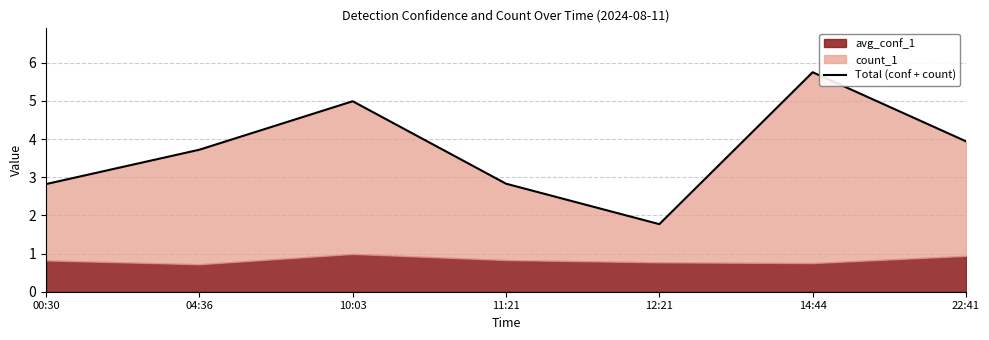

The value at 04:36 is 5.4. True or false?

False